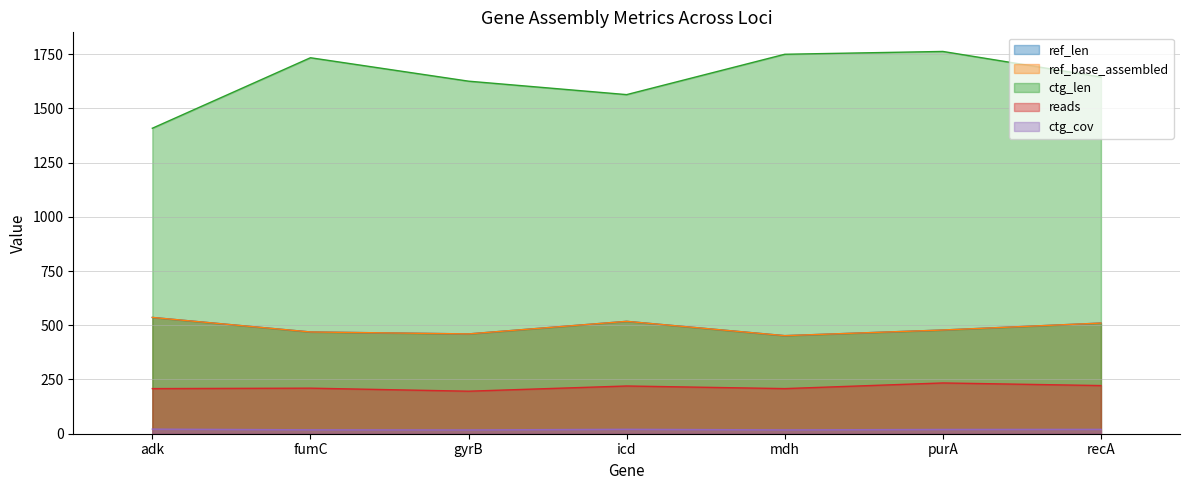

What is the difference between the maximum and minimum values in the reads series?

38.0